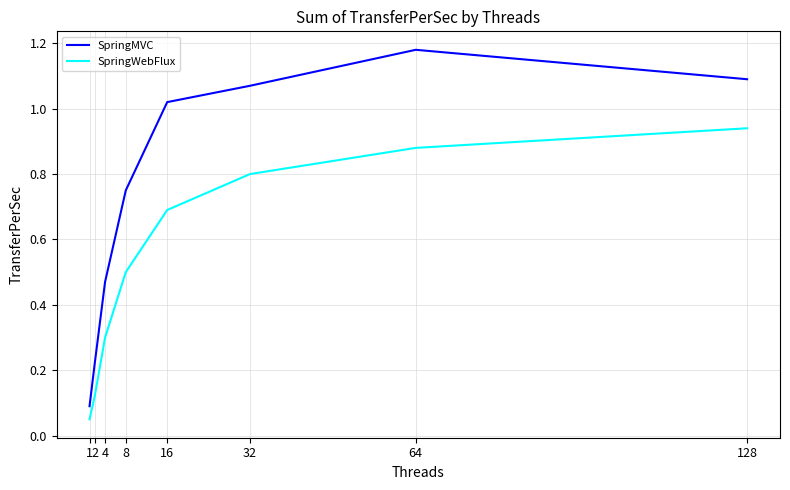

The SpringMVC series shows 0.1 at 1. True or false?

True